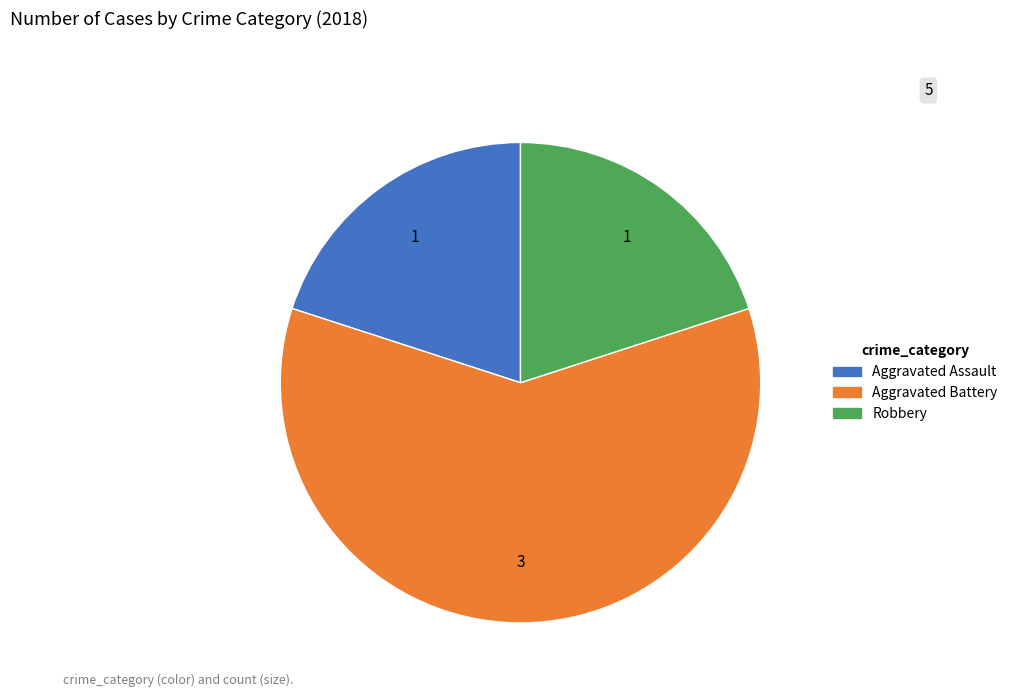

Is it true that Robbery is 20% of the pie?

True